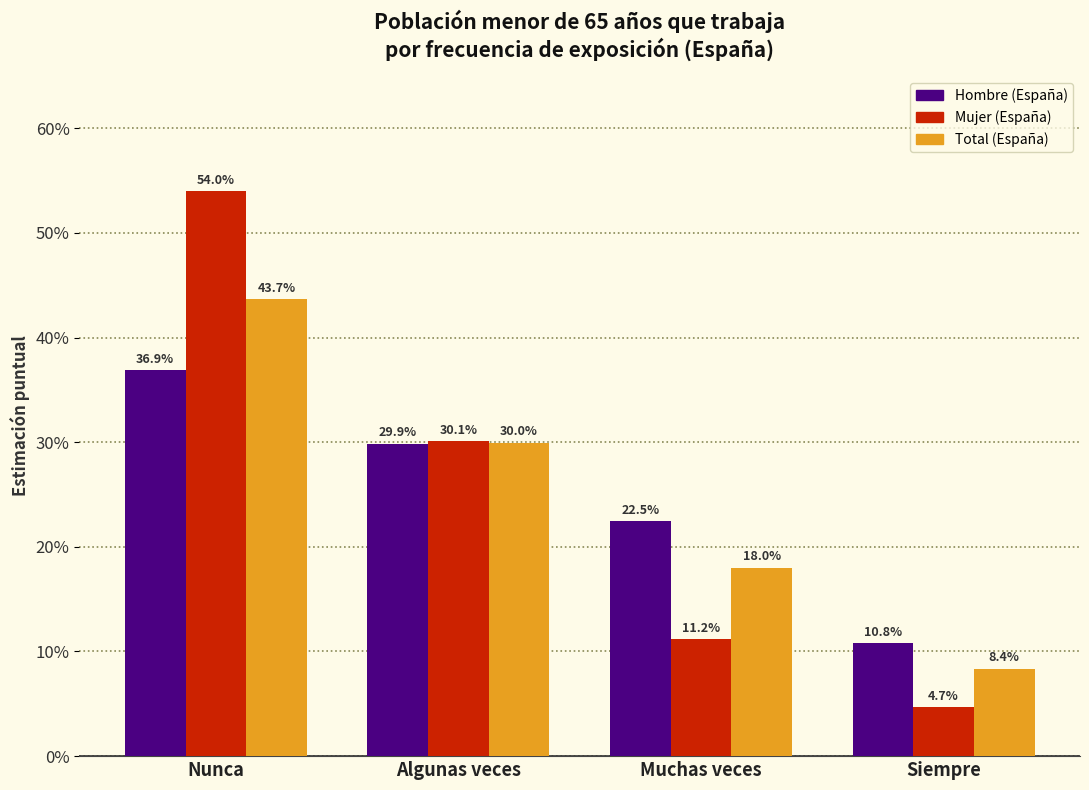

At which label is Total (España) closest to 26?

Algunas veces